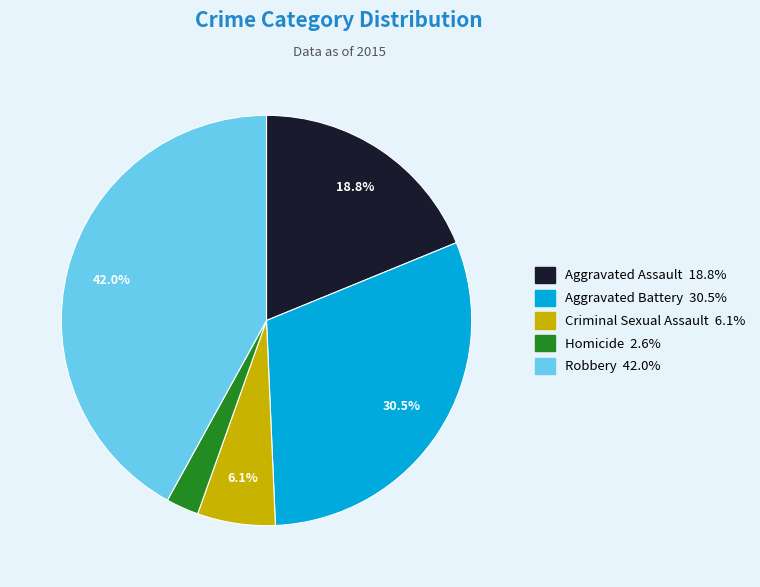

What is the ratio of the value at Robbery to the value at Aggravated Battery?

1.4